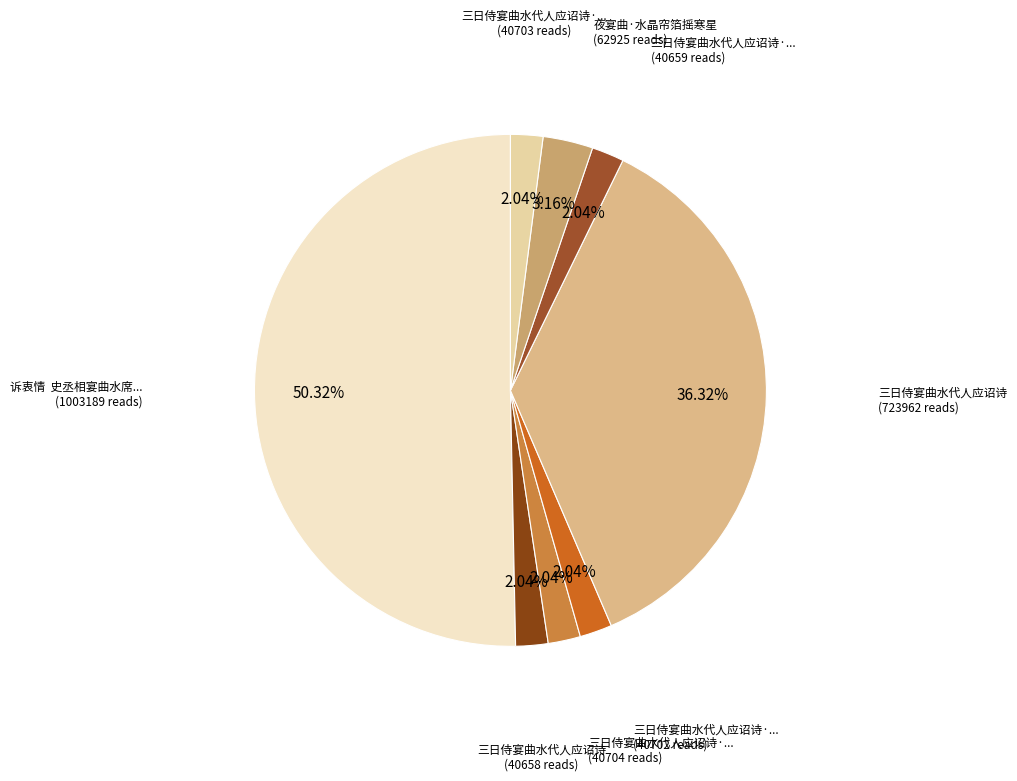

How many segments does this pie chart have?

8